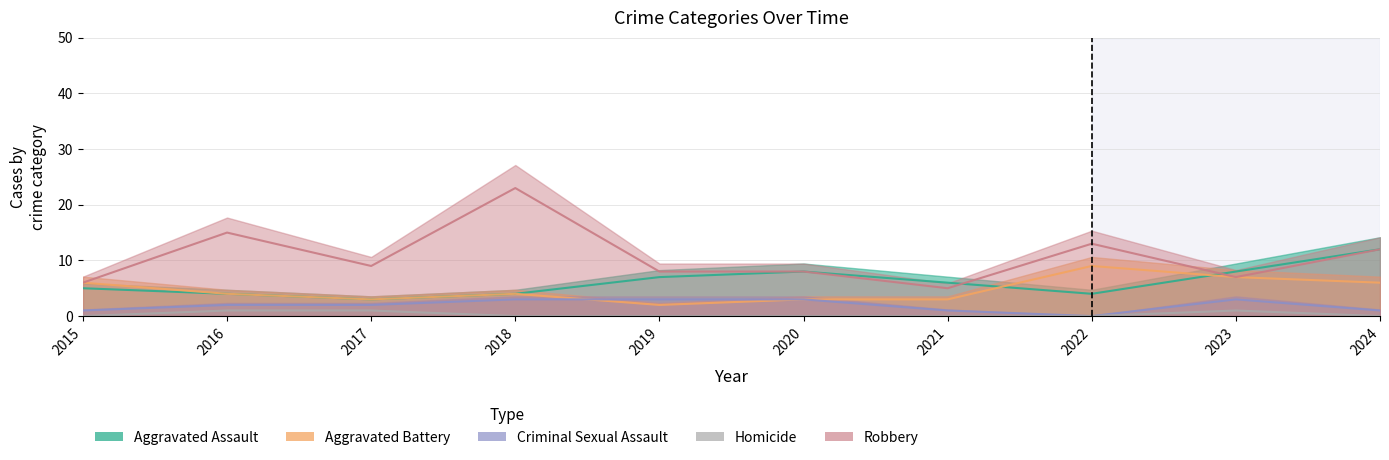

Between 2019 and 2021, which is larger?

2019